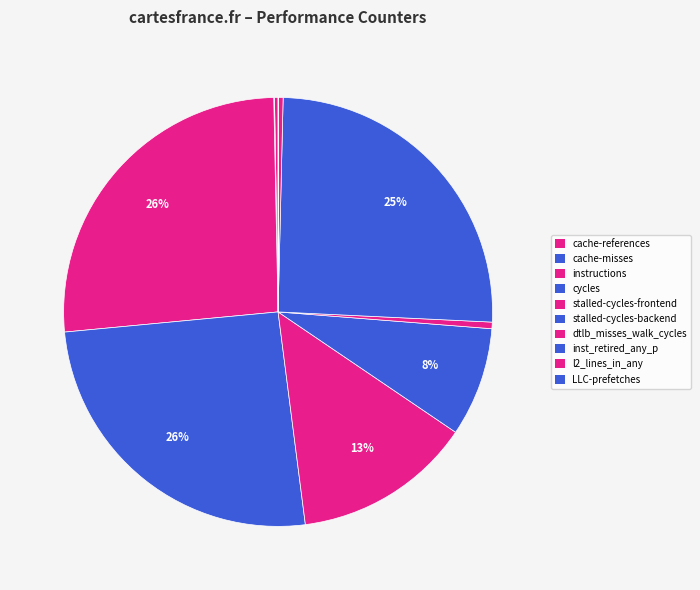

To the nearest percent, what is the difference between the largest and smallest slice percentages?

26%